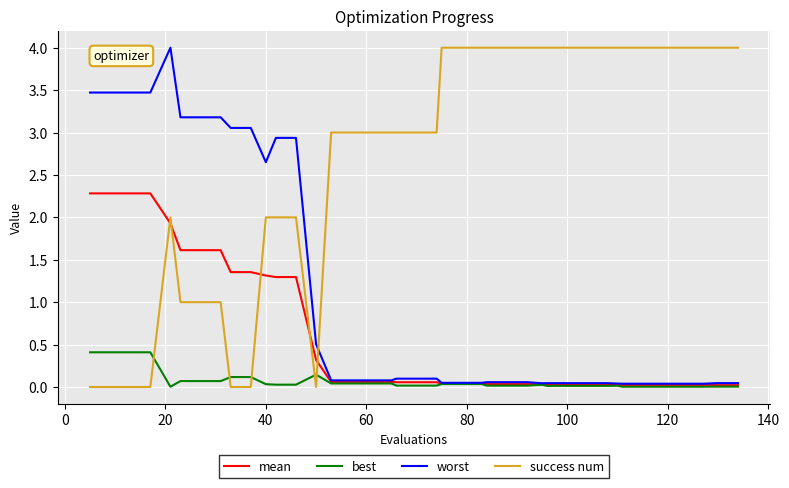

What is the difference between the maximum and second lowest values in the best series?

0.4